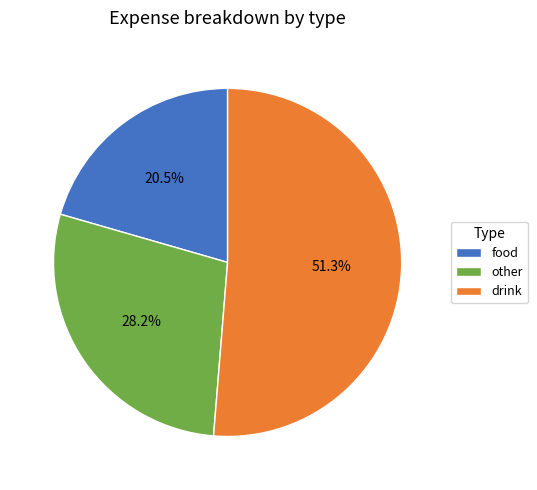

How much of the chart is everything except other?

71.8%